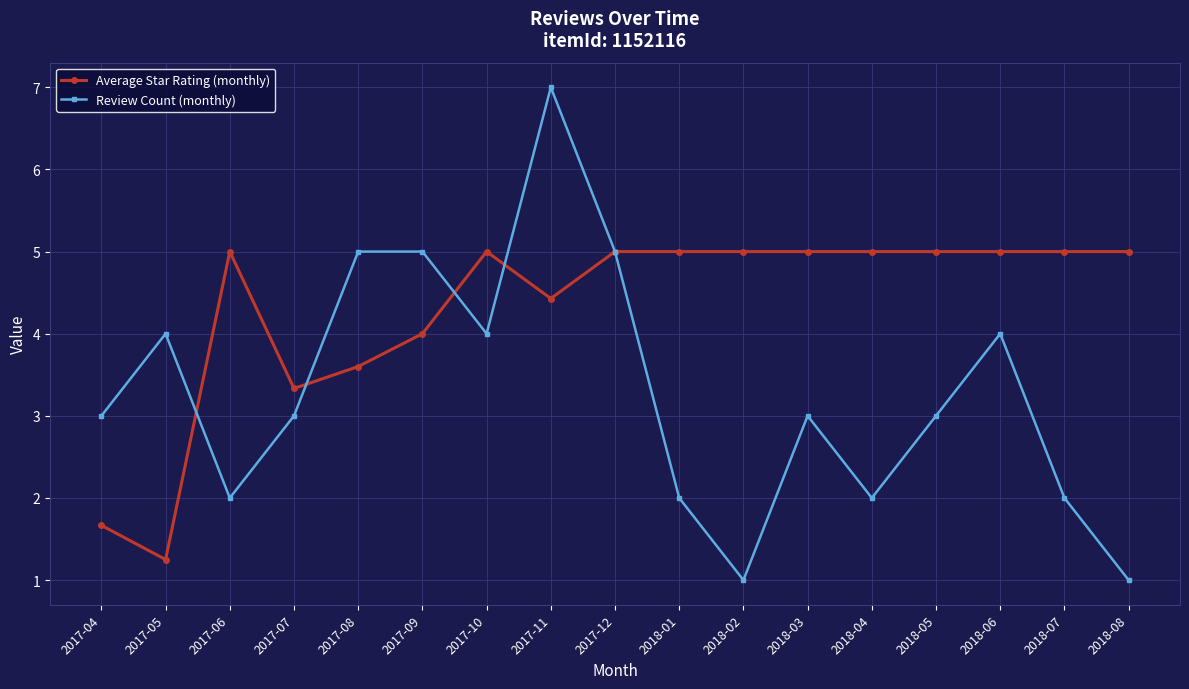

What is the spread (max minus min) of values at 2017-06?

3.0